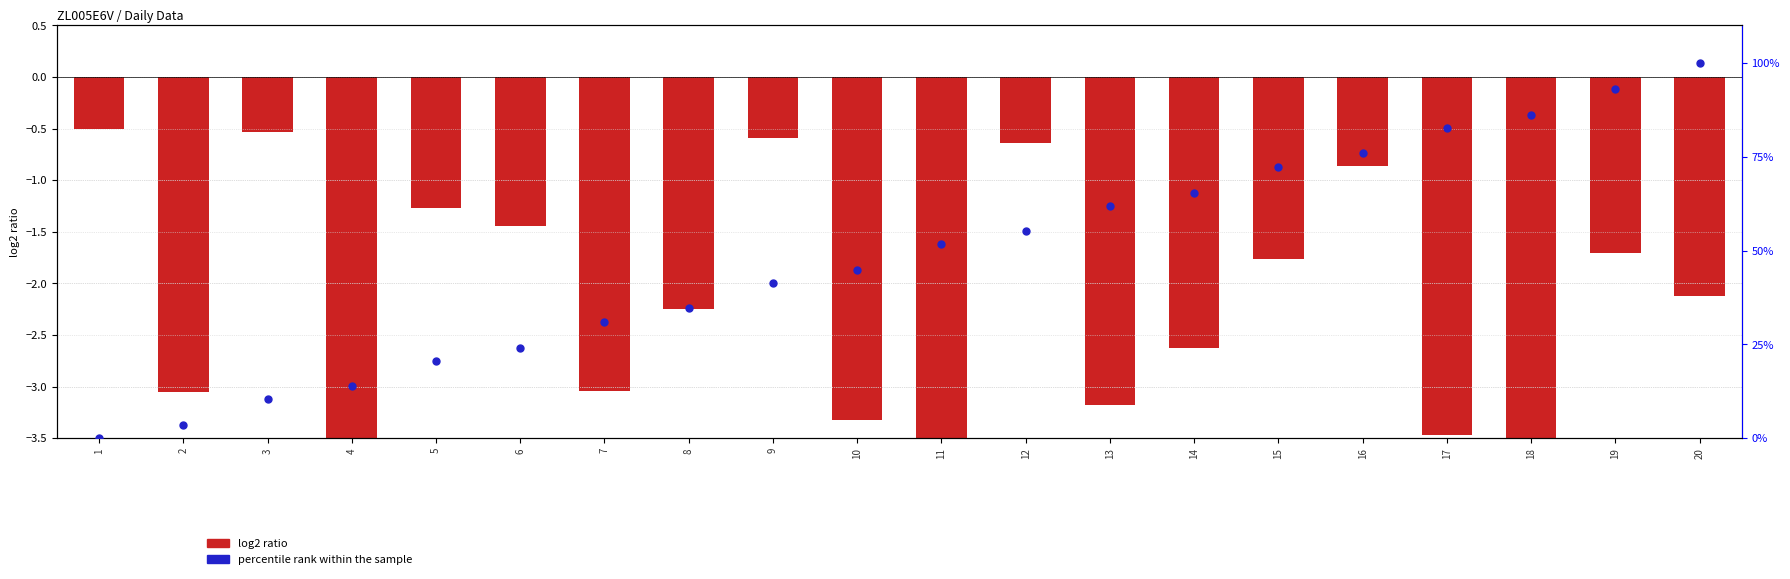

Which series contains the lowest Y value?

log2 ratio